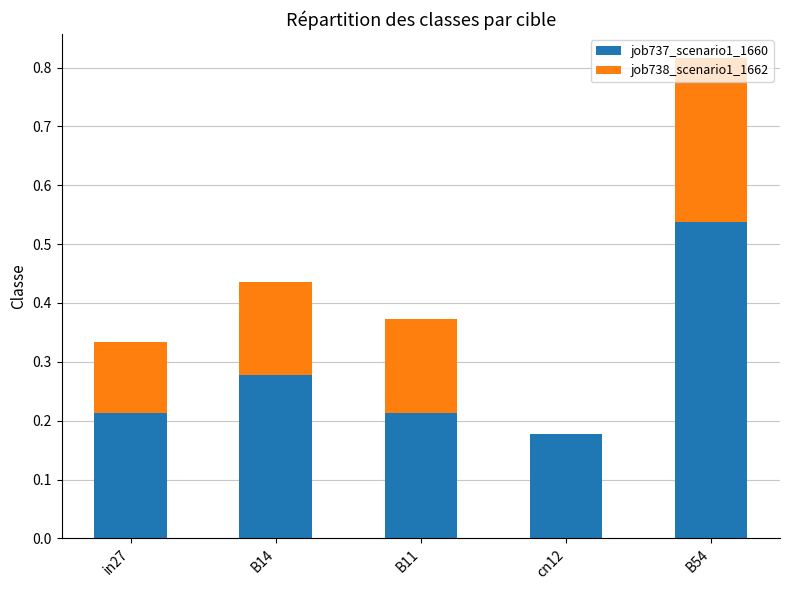

What is the total value across all series at B14?

0.4